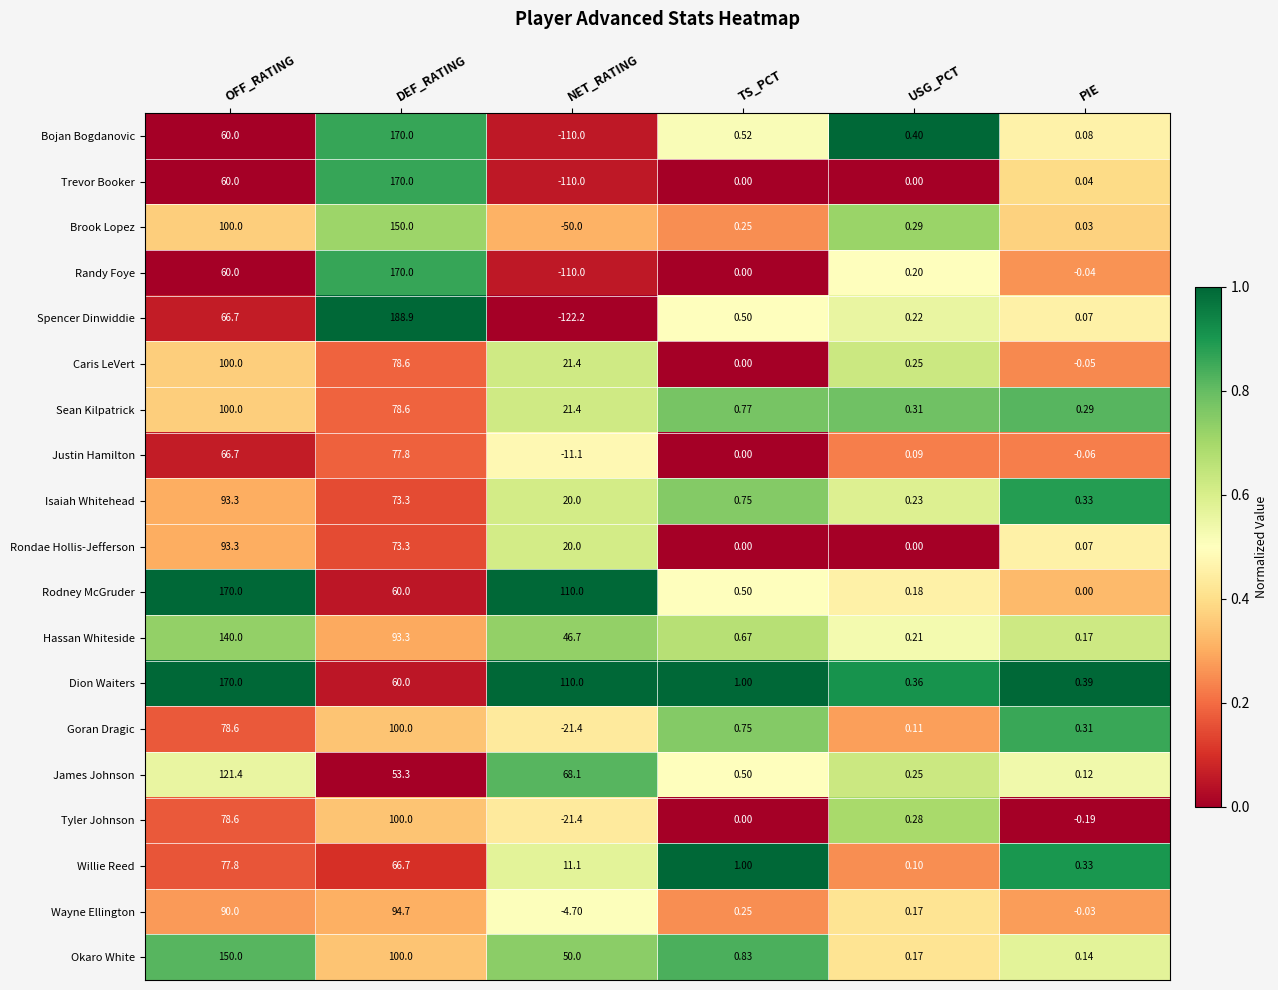

Where is James Johnson nearest to the value 60?

DEF_RATING